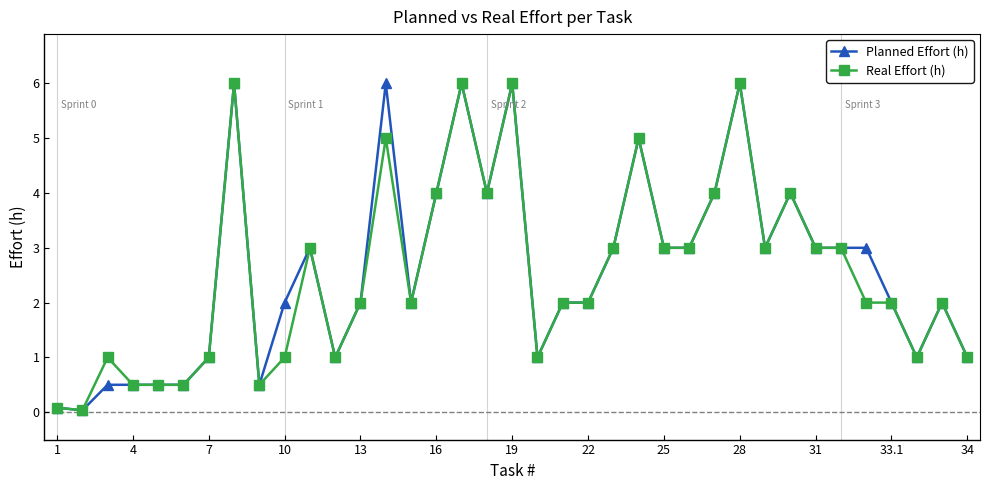

What is the value of the Real Effort (h) point at the 16th from the left?

4.0